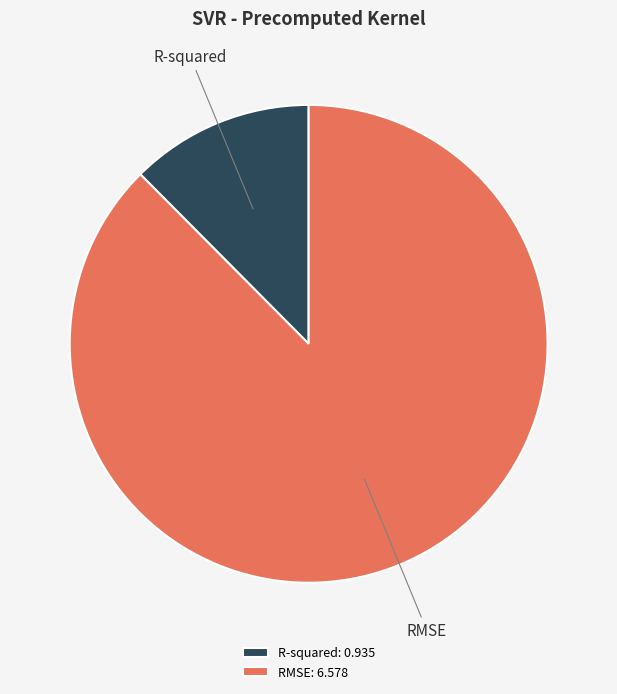

Which has a higher value, R-squared: 0.935 or RMSE: 6.578?

RMSE: 6.578